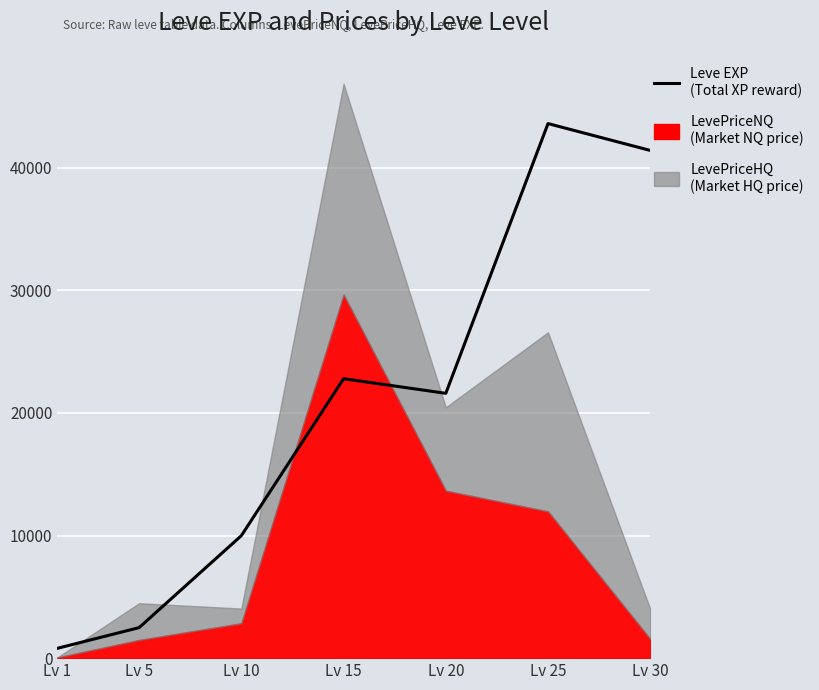

Reading left to right, extract all data points from this chart.

Lv 1=800	Lv 5=2490	Lv 10=9990	Lv 15=22790	Lv 20=21600	Lv 25=43600	Lv 30=41410